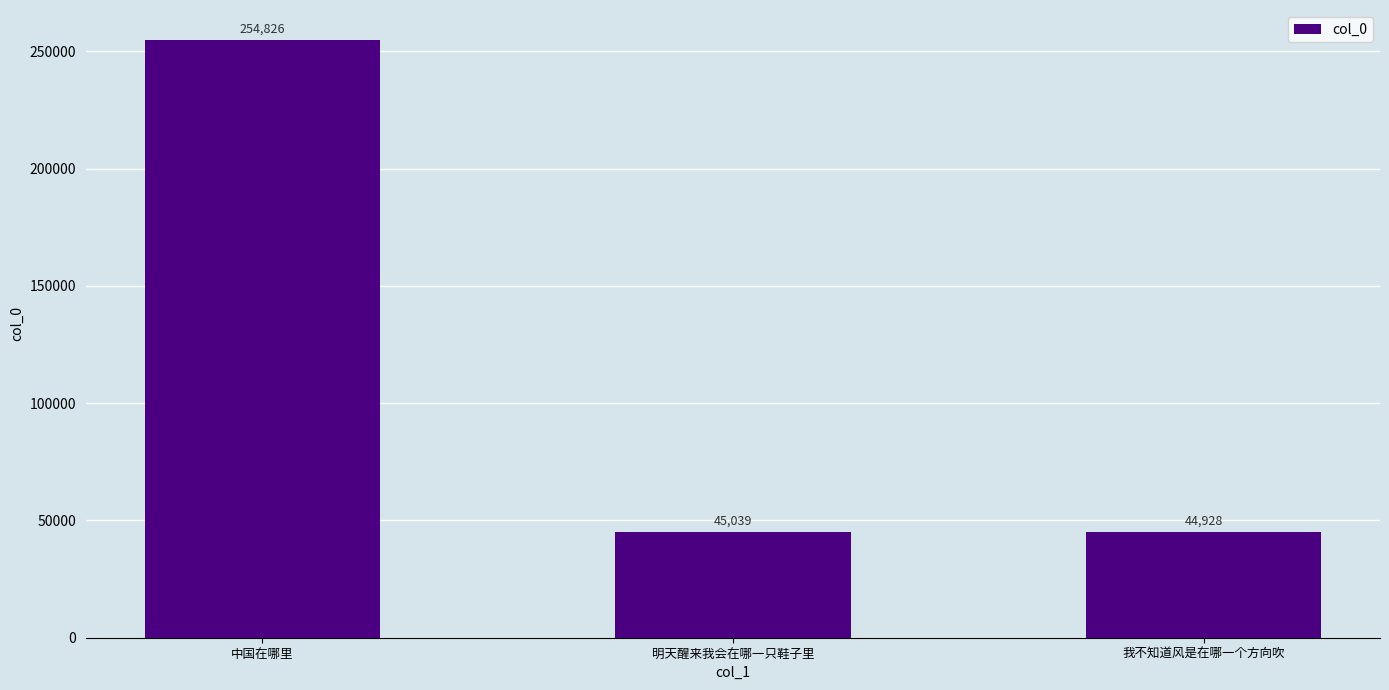

Is it true that the value at 我不知道风是在哪一个方向吹 is 44928?

True